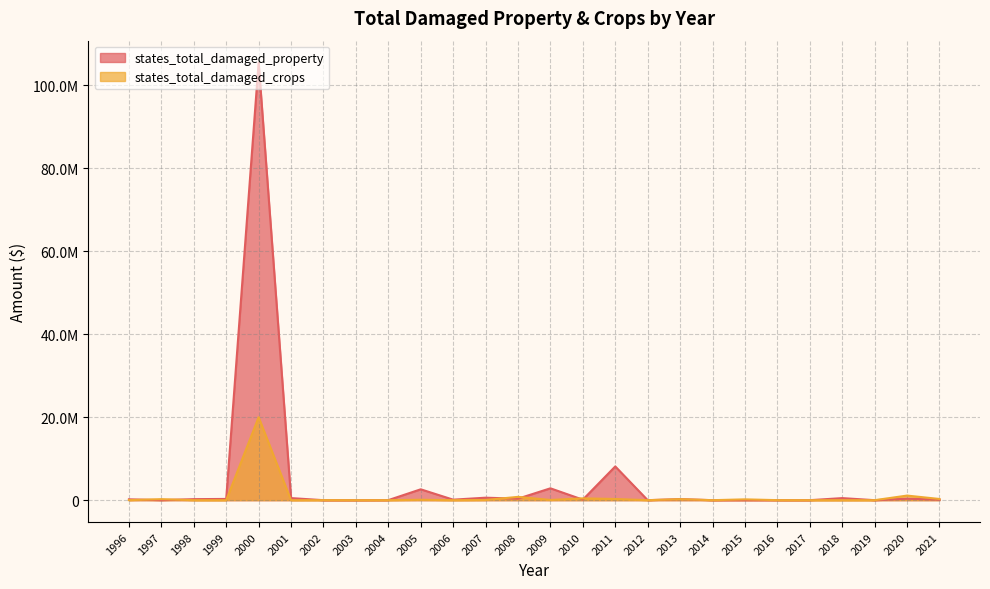

At how many categories does at least one series exceed 79964311?

1